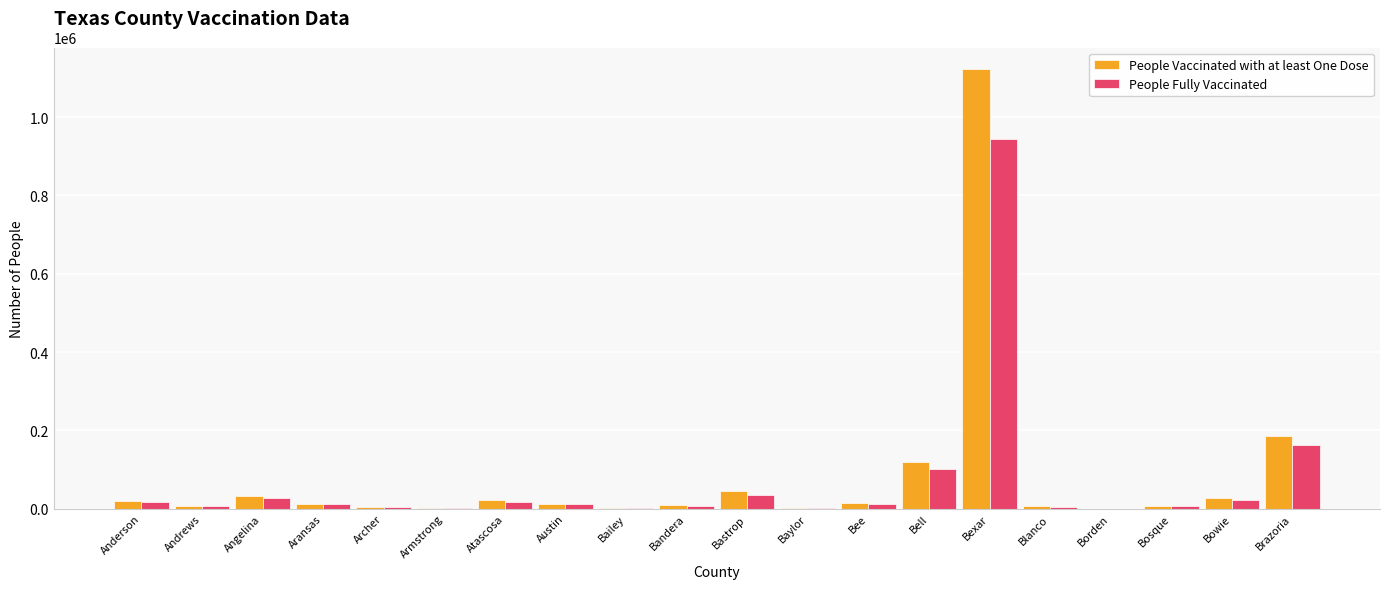

How many groups of bars are there?

20